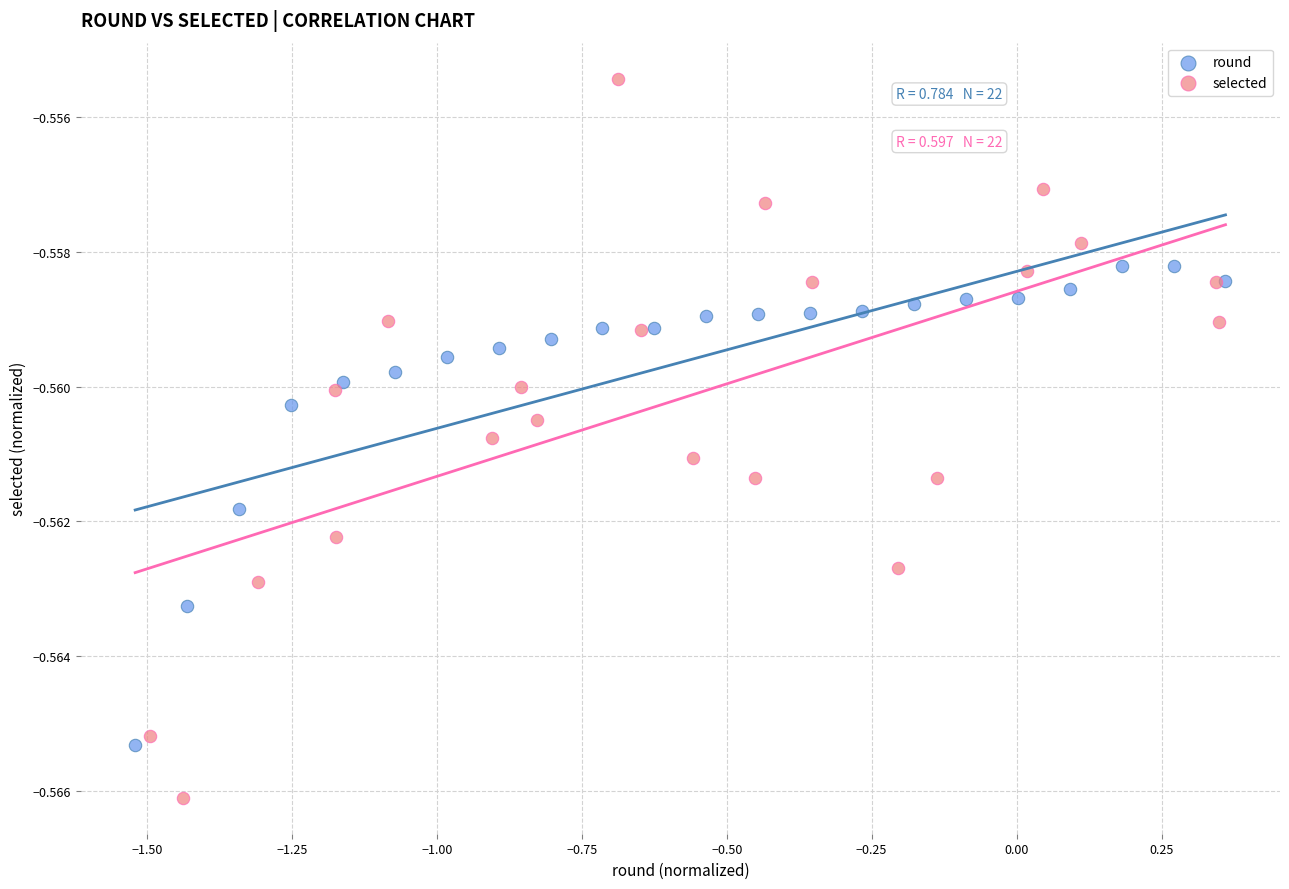

Which series has the largest Y range (max minus min)?

selected